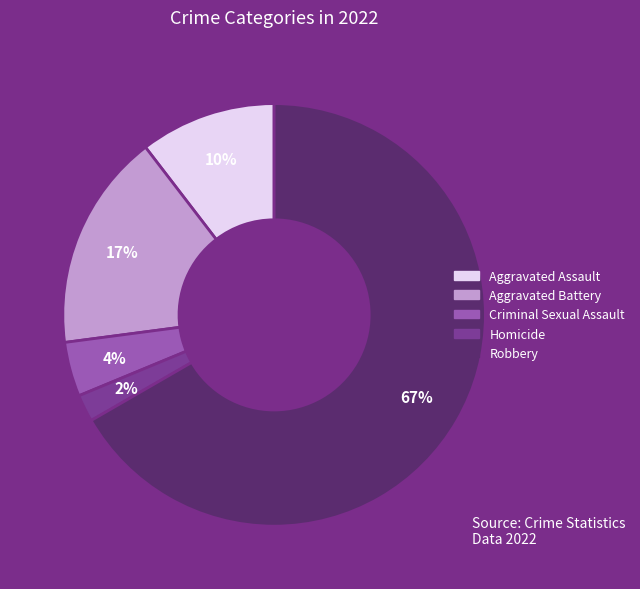

The Criminal Sexual Assault slice represents 10% of the pie. True or false?

False